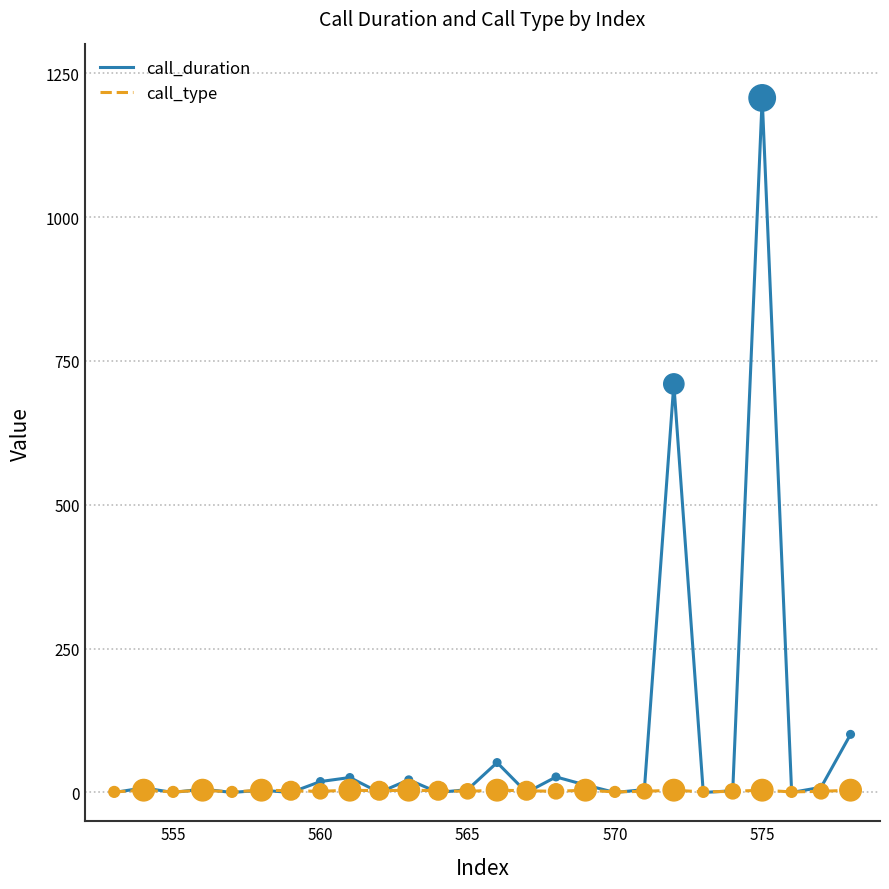

Which series has the largest range (max minus min)?

call_duration